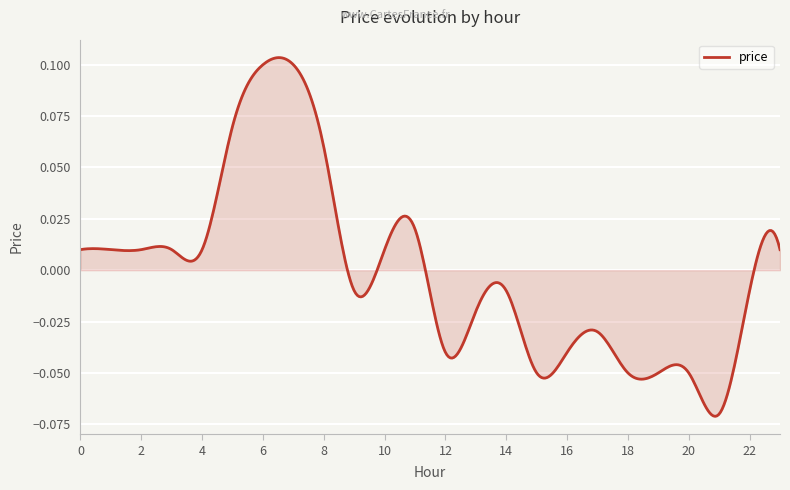

What is the value of the 19th point from the left?

-0.1